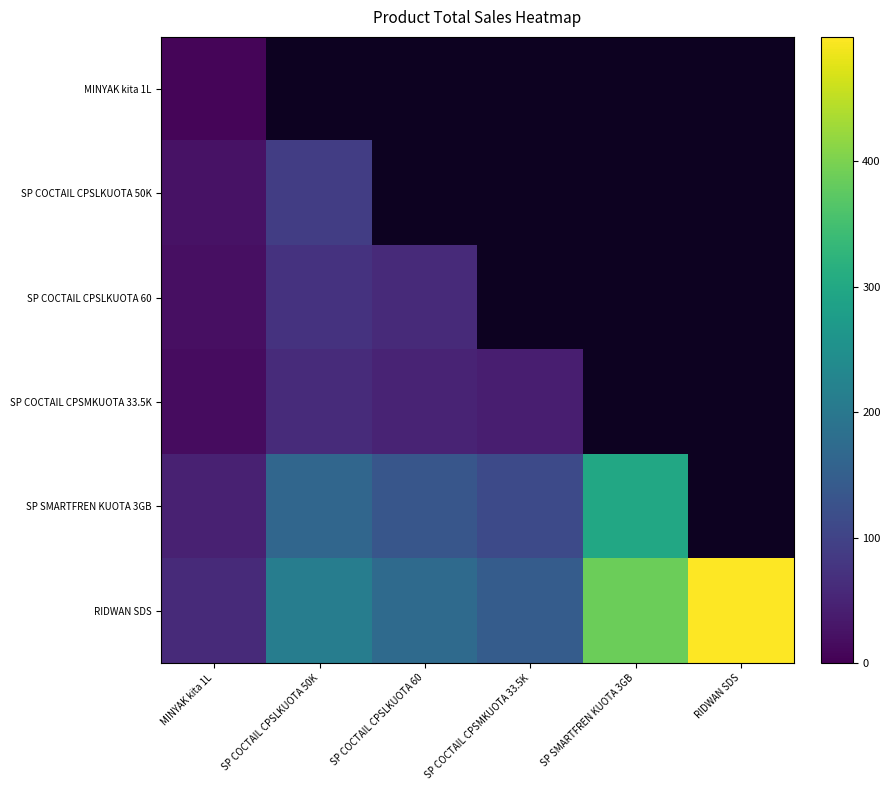

Rank the series at SP COCTAIL CPSMKUOTA 33.5K from highest to lowest value.

RIDWAN SDS, SP SMARTFREN KUOTA 3GB, MINYAK kita 1L, SP COCTAIL CPSLKUOTA 50K, SP COCTAIL CPSLKUOTA 60, SP COCTAIL CPSMKUOTA 33.5K